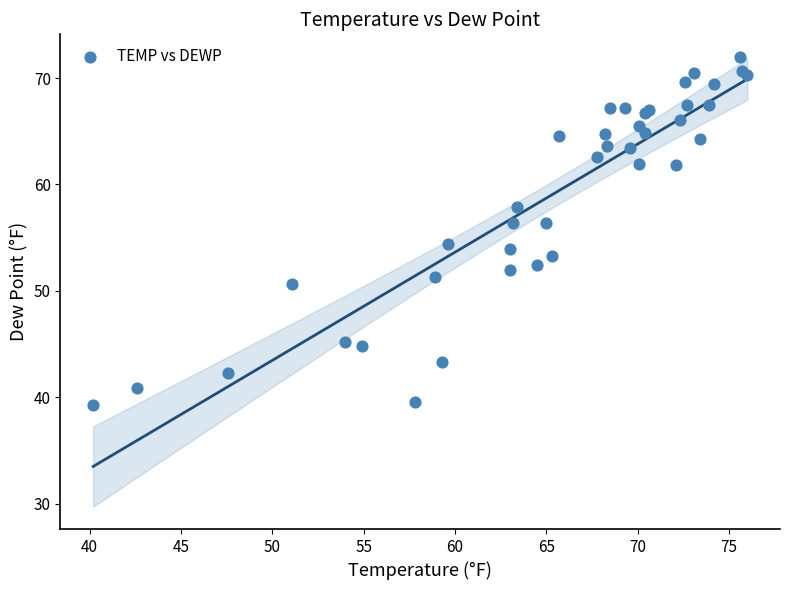

What Y value in the scatter plot is closest to 55?

54.4